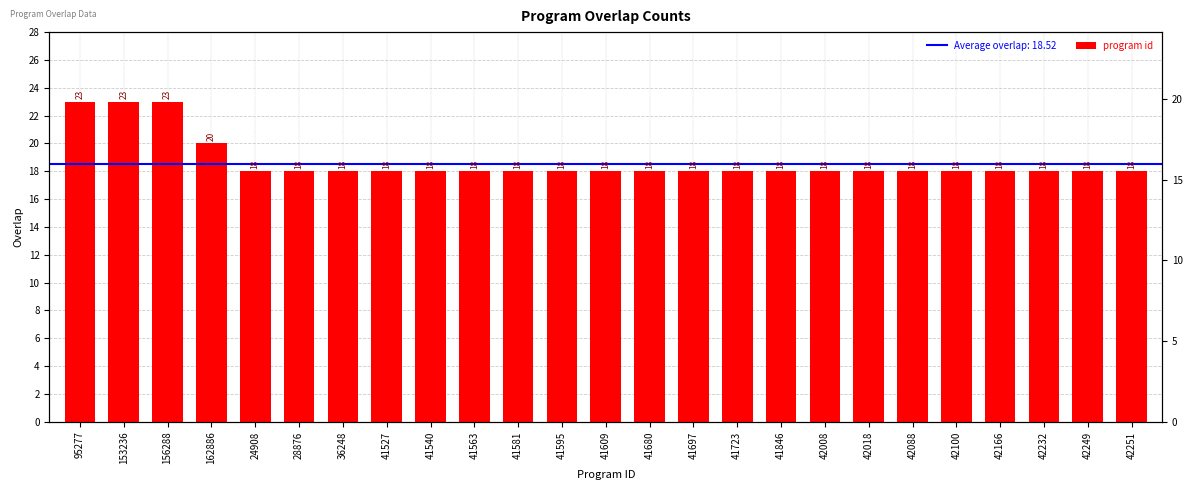

Reading left to right, extract all data points from this chart.

95277=23	153236=23	156288=23	162886=20	24908=18	28876=18	36248=18	41527=18	41540=18	41563=18	41581=18	41595=18	41609=18	41680=18	41697=18	41723=18	41846=18	42008=18	42018=18	42088=18	42100=18	42166=18	42232=18	42249=18	42251=18